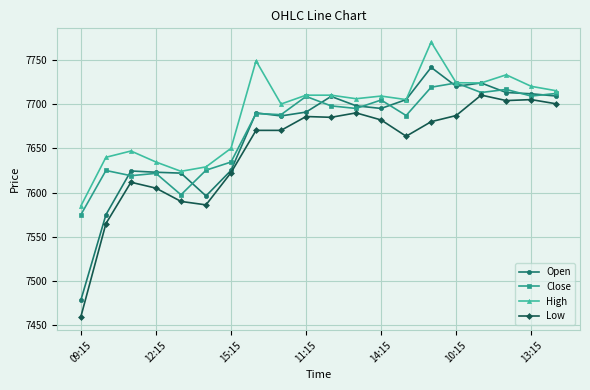

Rank the series by their maximum value, from highest to lowest.

High, Open, Close, Low